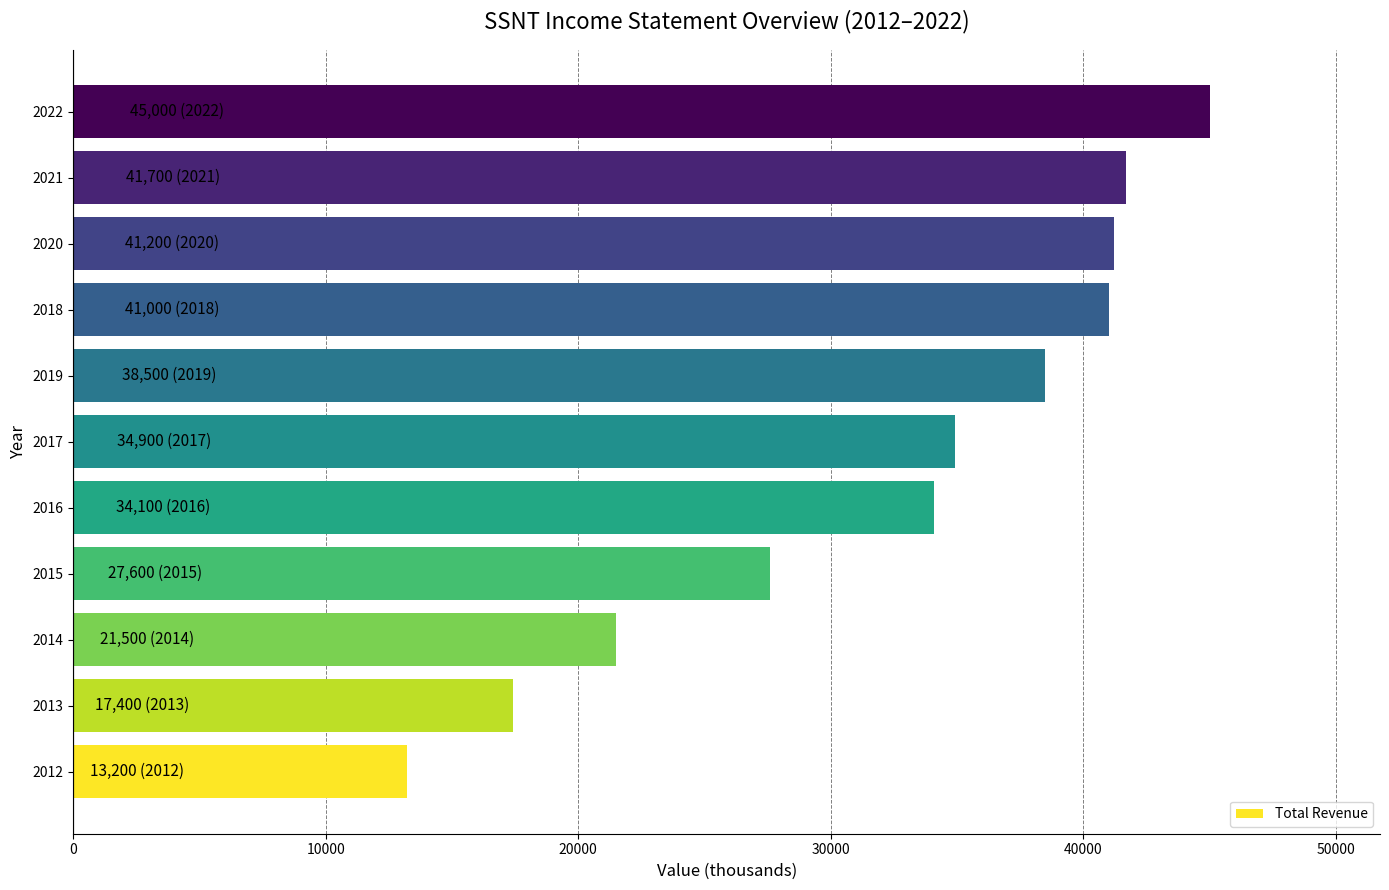

Approximately how many times larger is the value at 2017 compared to 2014?

1.6